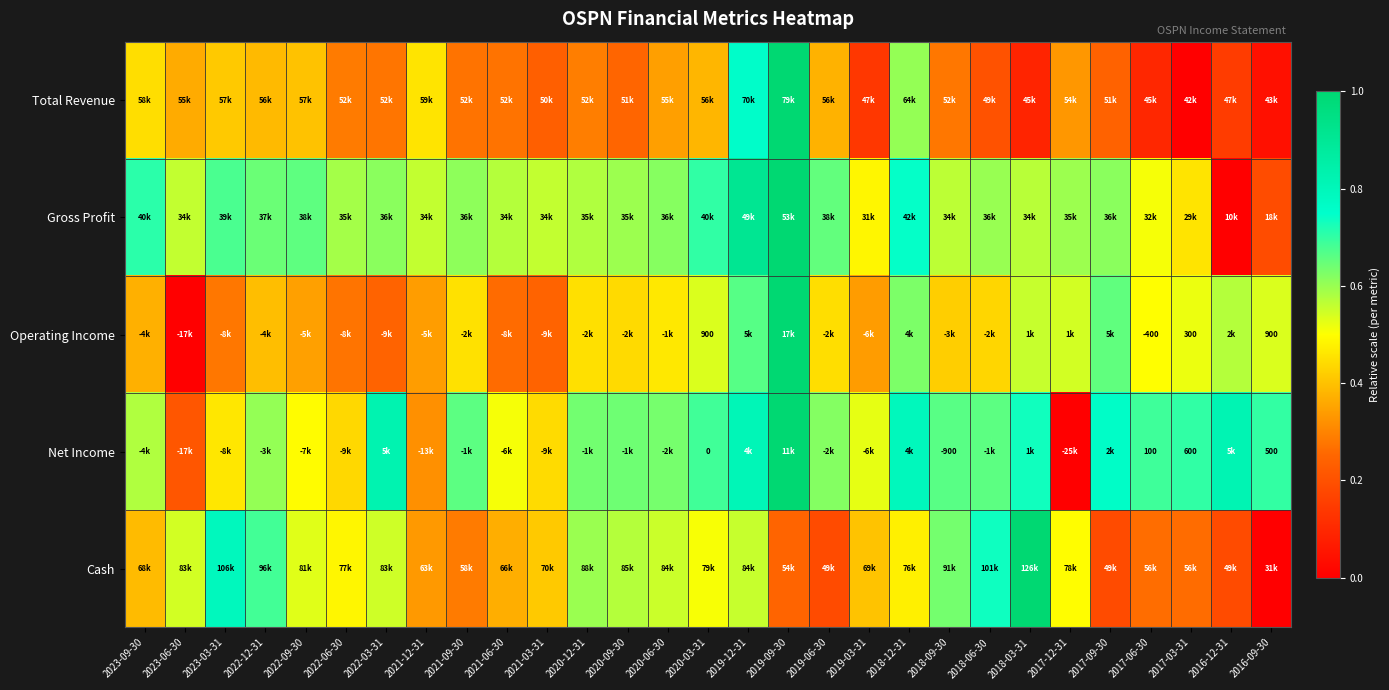

How many series are shown in this chart?

5